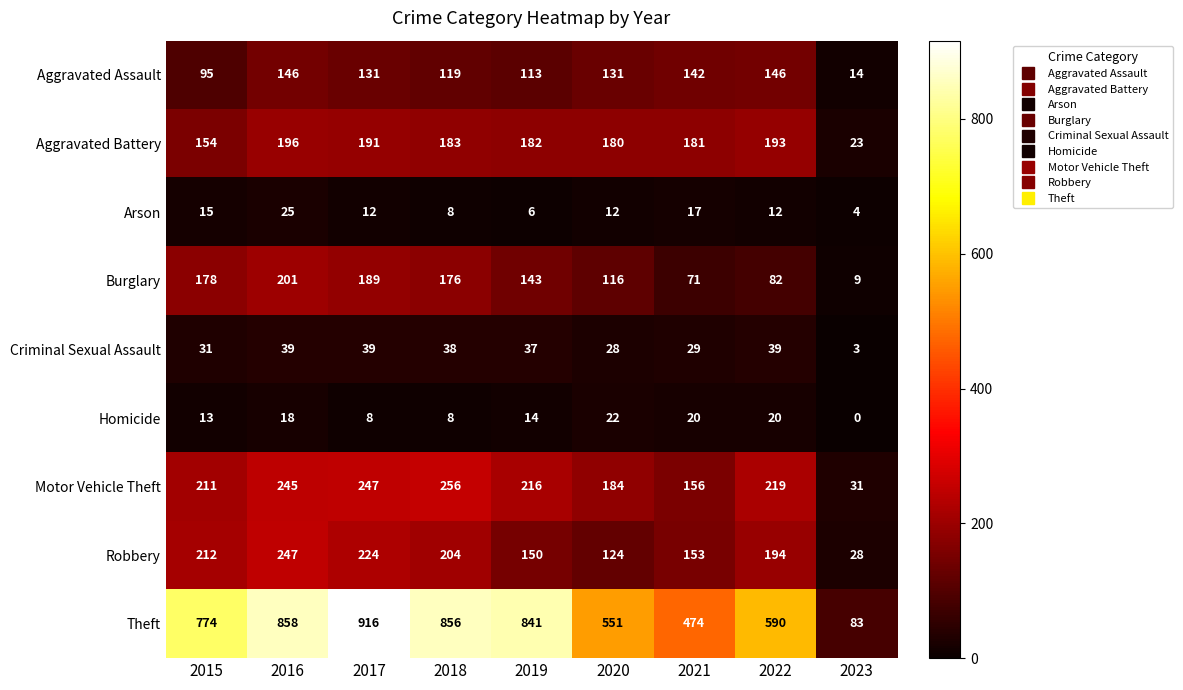

The Homicide series shows 13 at 2015. True or false?

True